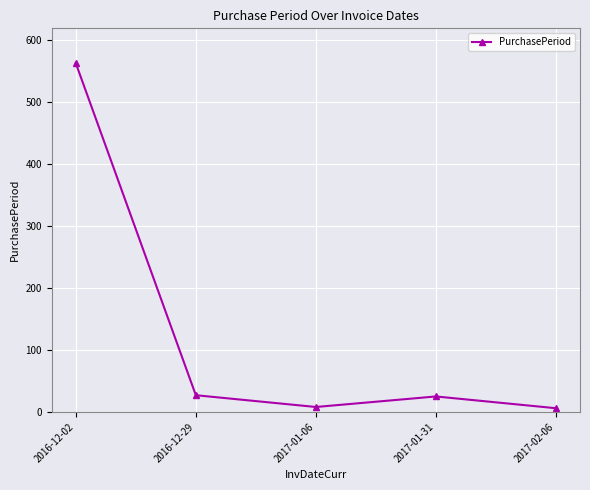

True or false: there are more than 1 points higher than both neighbors.

False